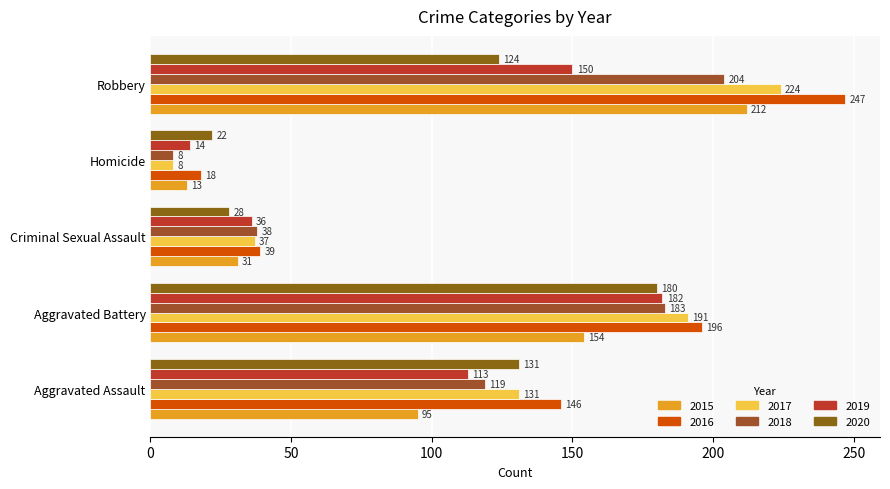

Which has a higher value, Aggravated Assault or Robbery?

Robbery